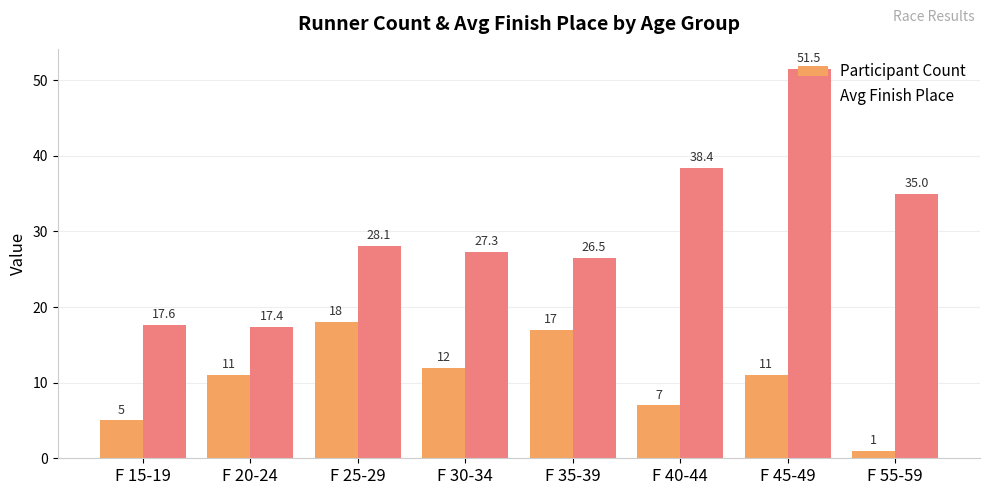

What is the difference between the second highest and second lowest values in the Participant Count series?

12.0